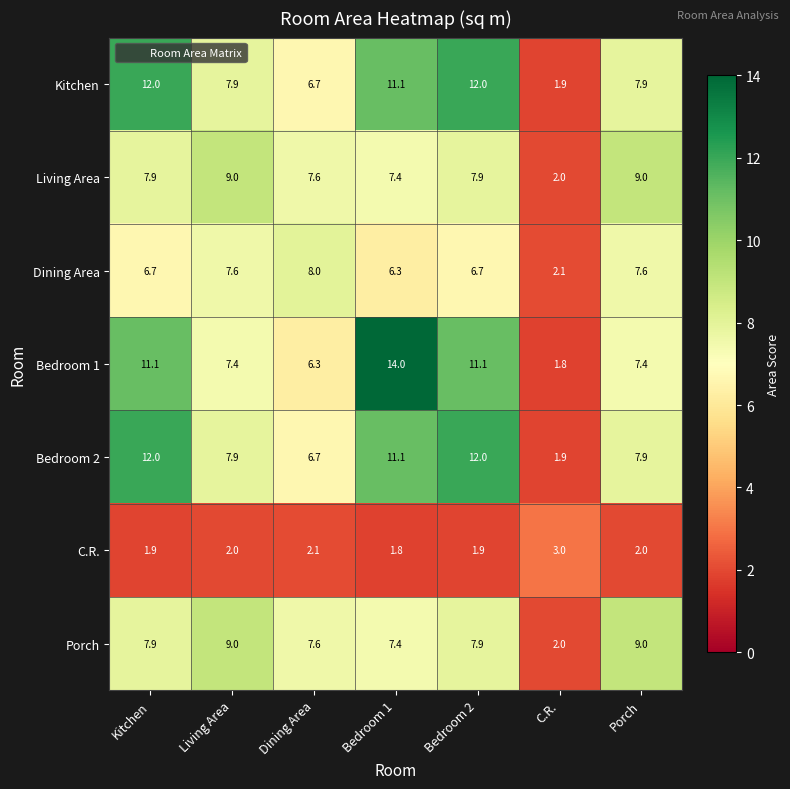

Which series changed the most between Bedroom 1 and Bedroom 2?

Bedroom 1